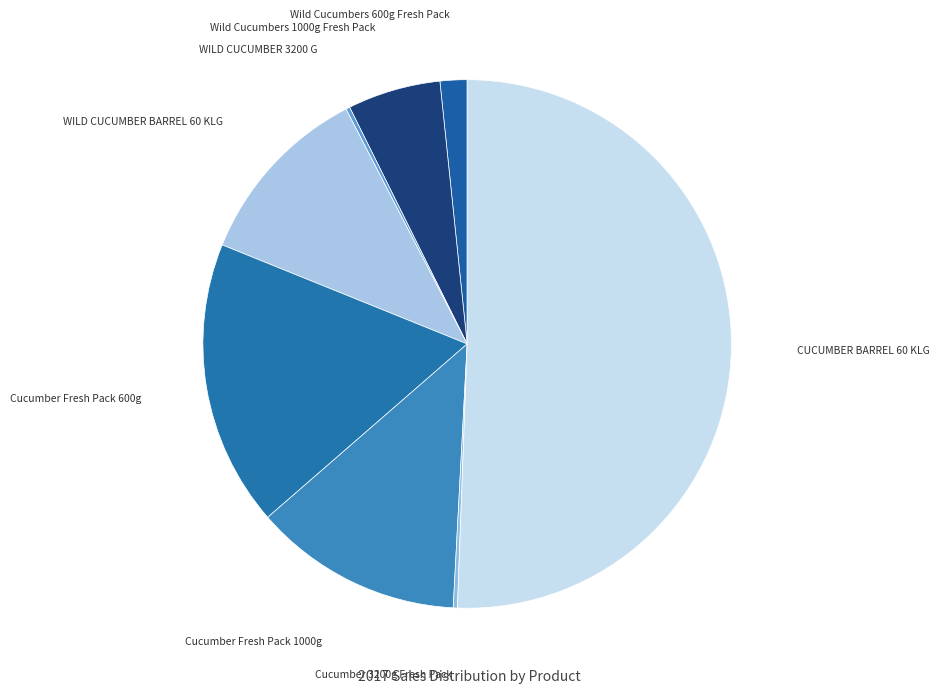

What is the largest slice in the pie chart?

CUCUMBER BARREL 60 KLG